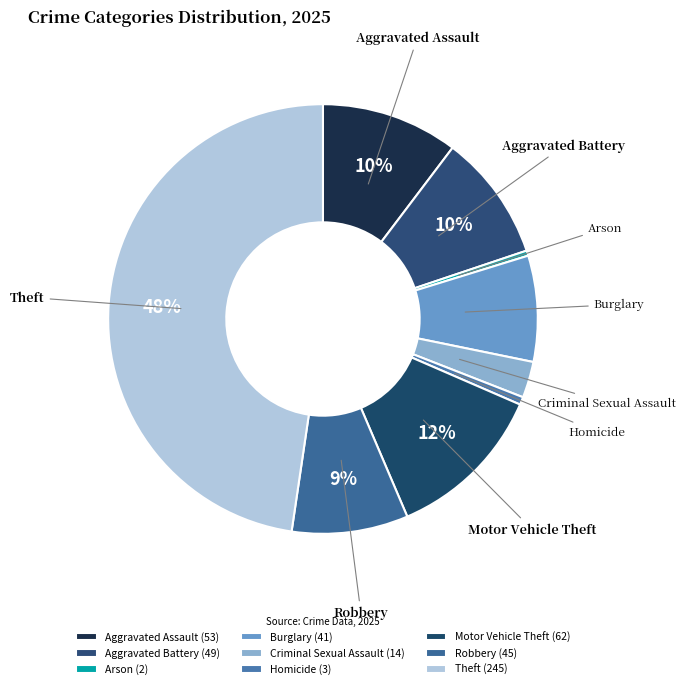

How many segments does this pie chart have?

9